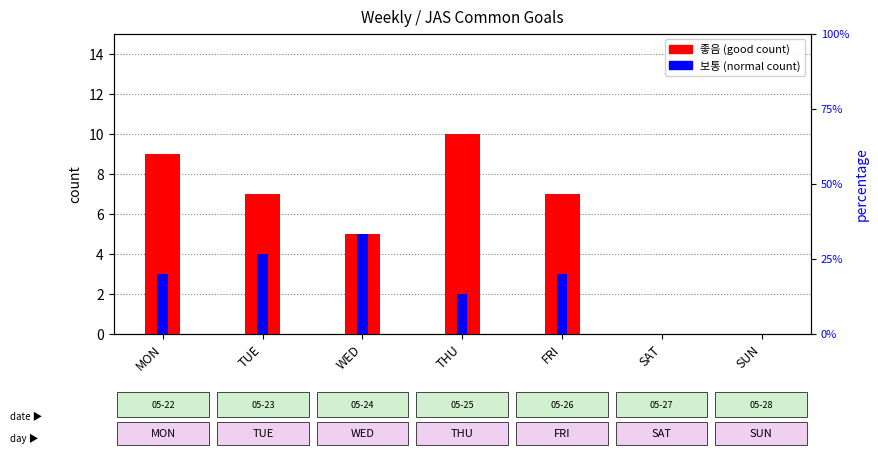

Which series has the largest range (max minus min)?

좋음 (good)